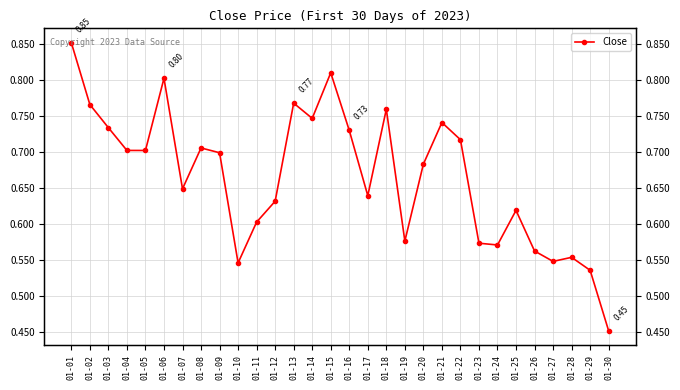

Reading right to left, transcribe all the data shown in this chart.

0.5	0.5	0.6	0.5	0.6	0.6	0.6	0.6	0.7	0.7	0.7	0.6	0.8	0.6	0.7	0.8	0.7	0.8	0.6	0.6	0.5	0.7	0.7	0.6	0.8	0.7	0.7	0.7	0.8	0.9